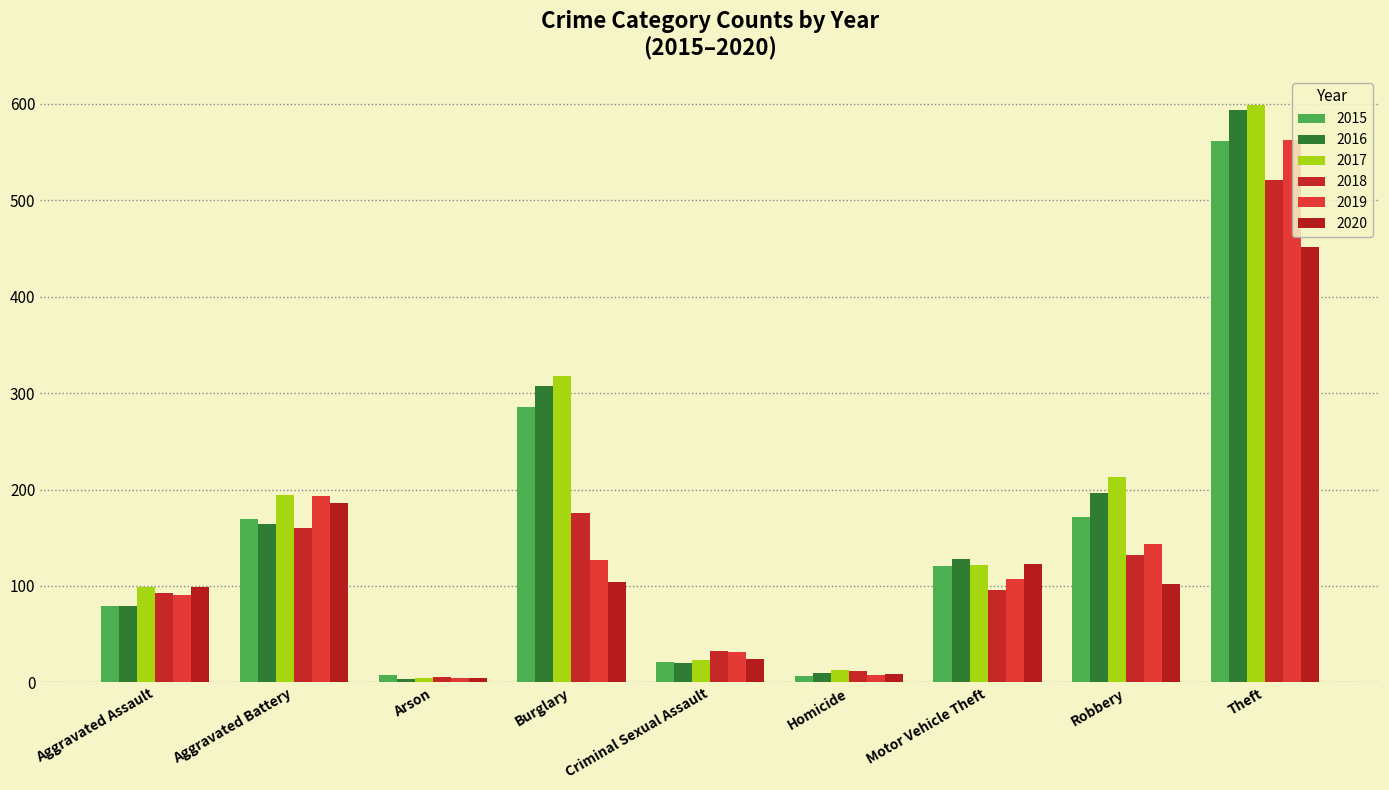

What is the value of the 2015 bar at the 7th from the left?

121